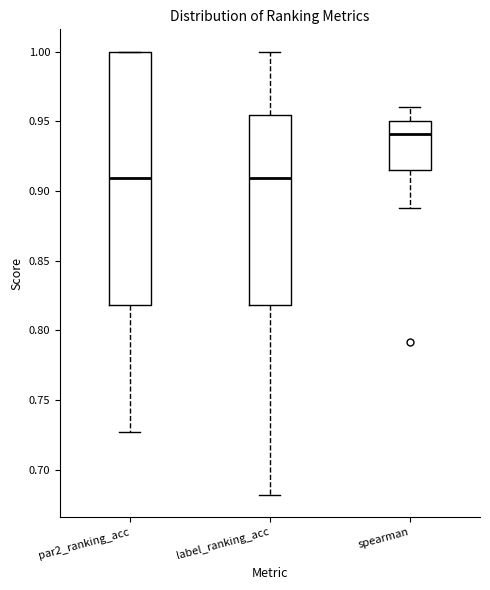

Comparing the boxes themselves (not the whiskers), which one is the tallest?

par2_ranking_acc